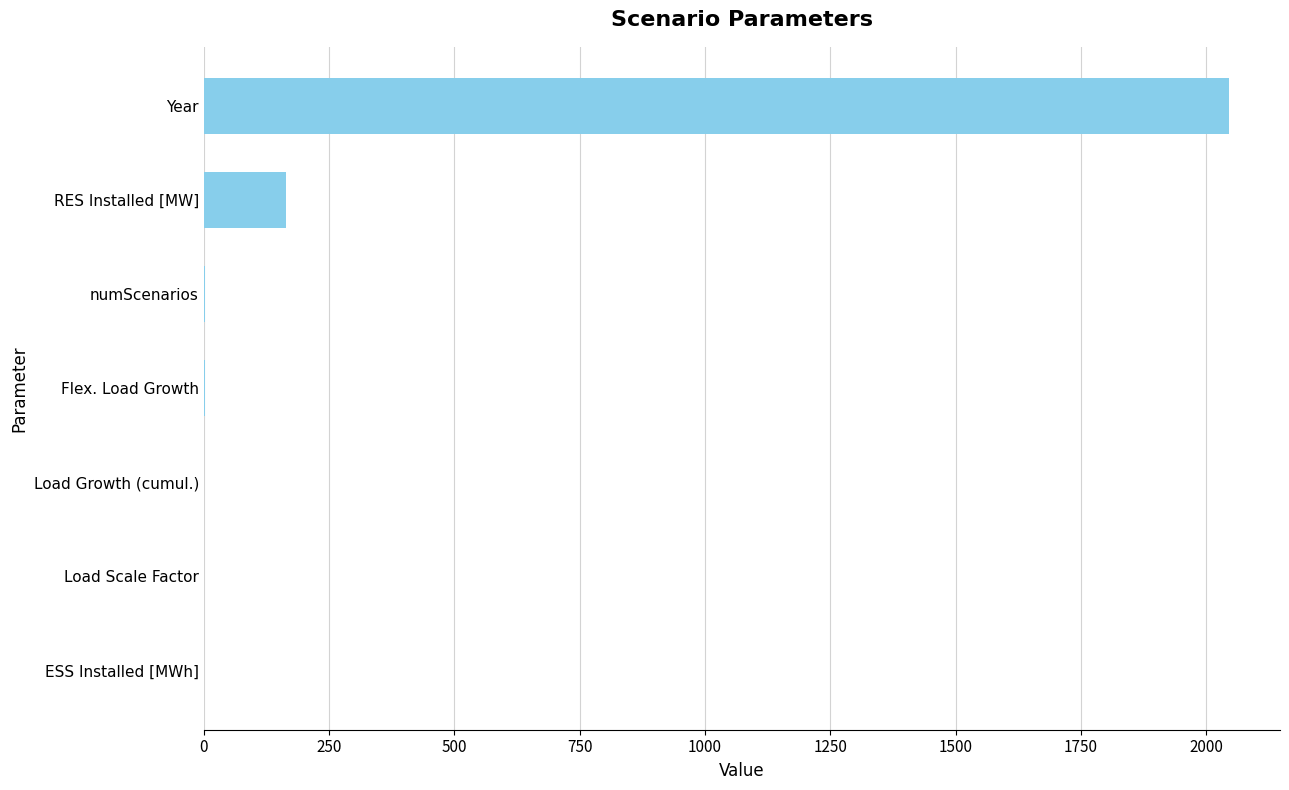

True or false: the data shows 2045.0 at Year.

True